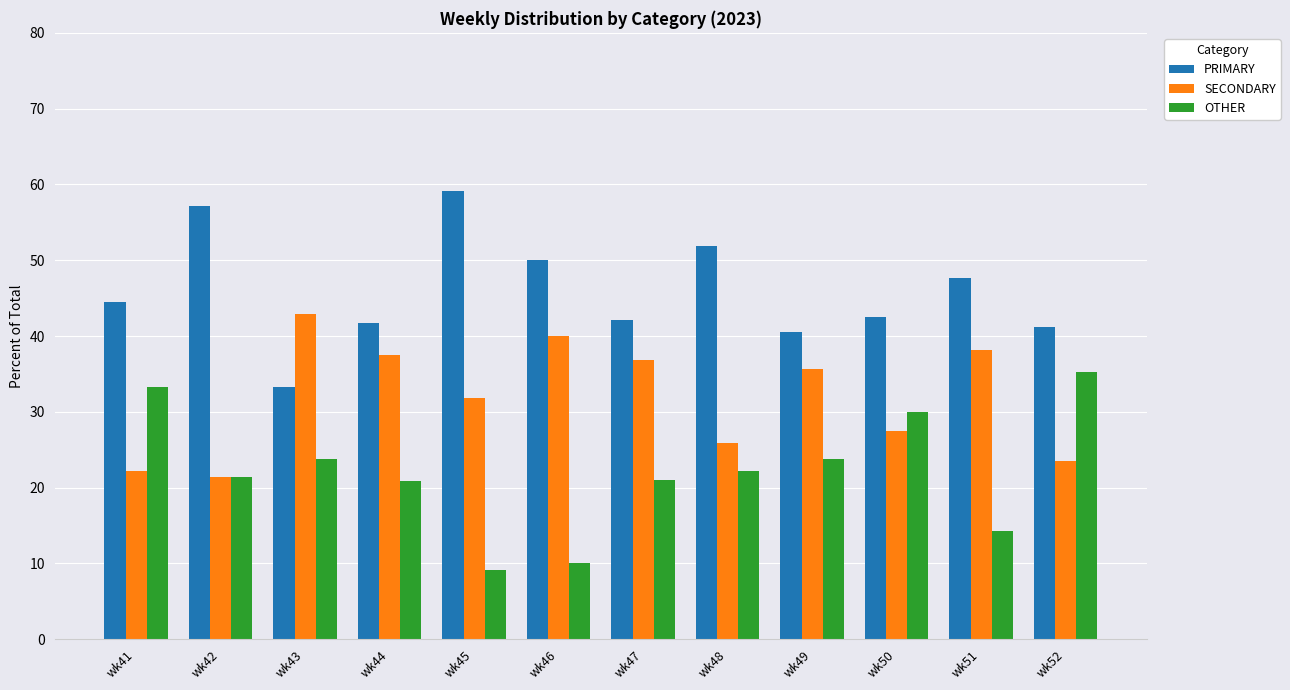

At which label does OTHER reach its minimum?

wk45